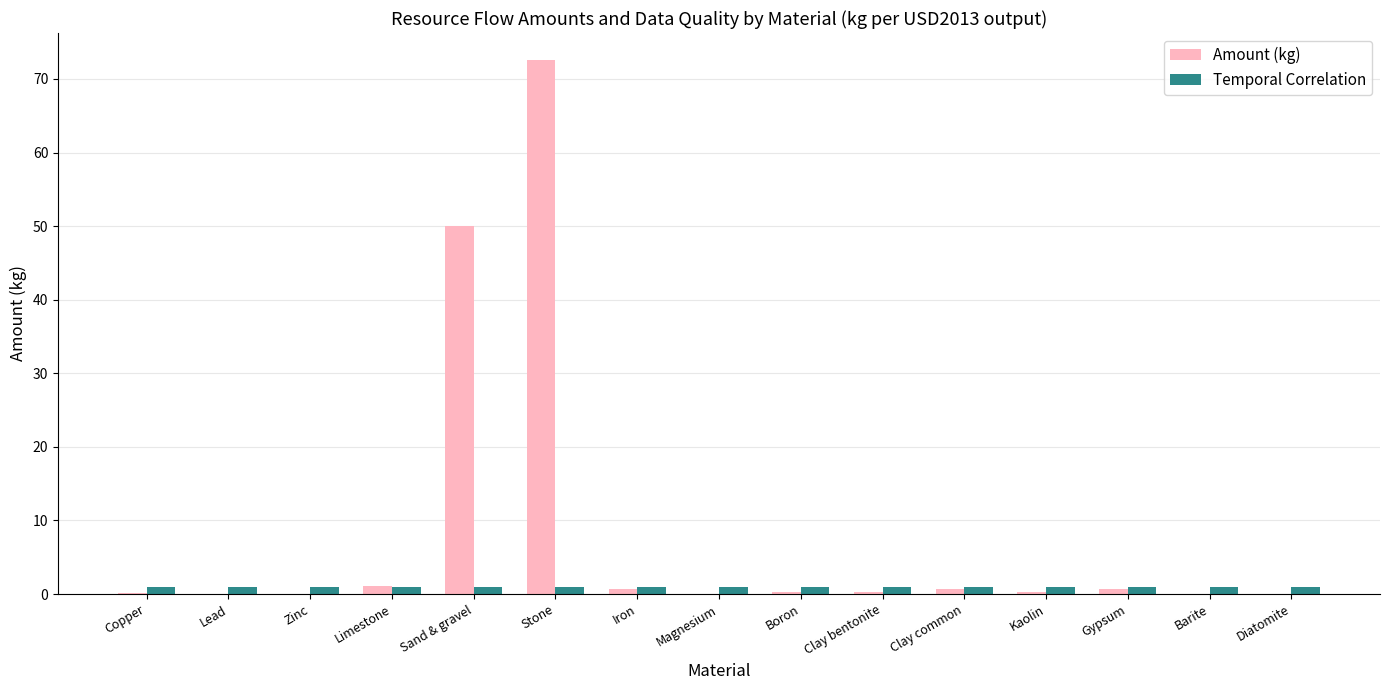

The Amount (kg) series shows 50.0 at Sand & gravel. True or false?

True